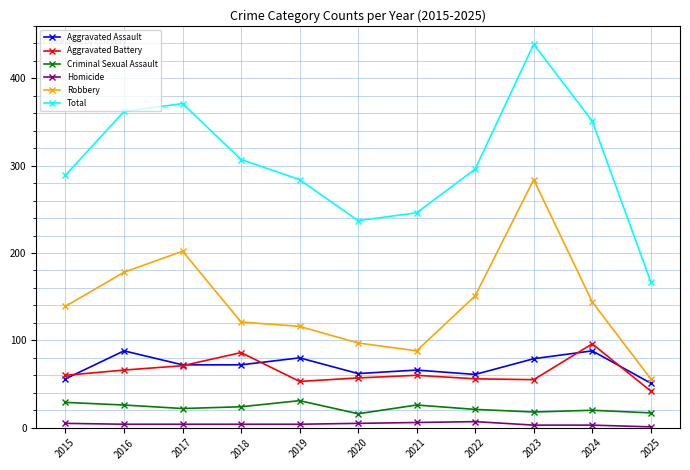

The Total series shows 152 at 2017. True or false?

False